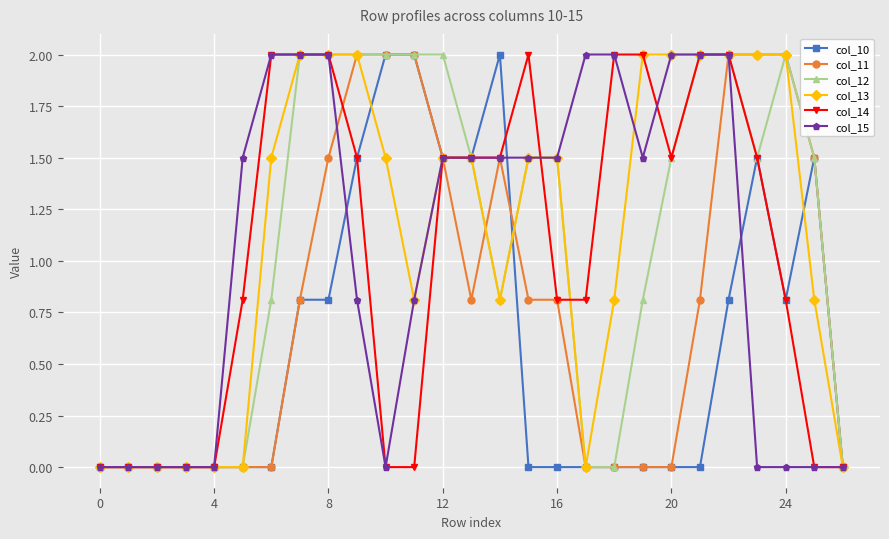

What is the greatest value displayed?

2.0